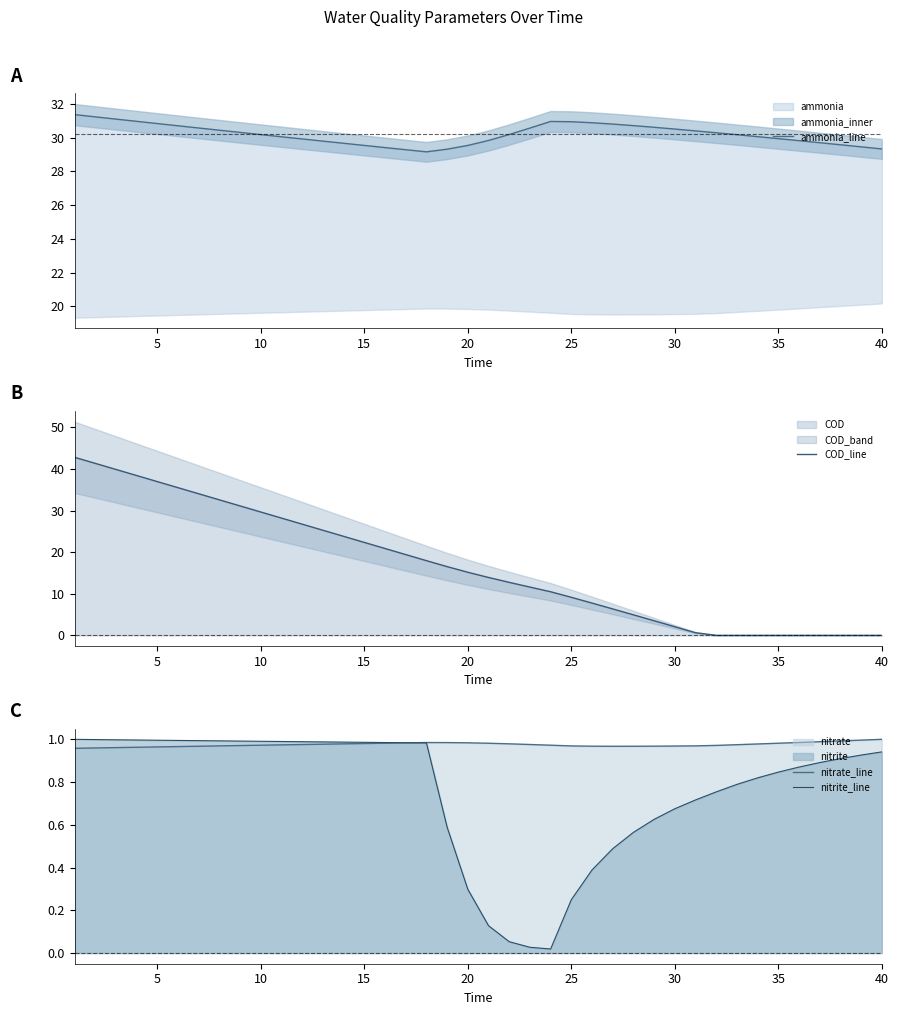

List the series in order of their peak value, lowest first.

nitrate_line, nitrite_line, ammonia_line, COD_line